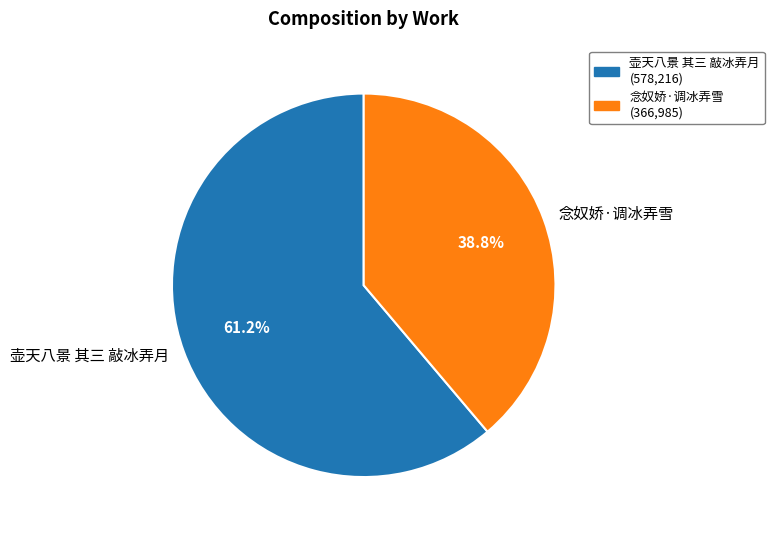

Which slice represents more than half of the pie?

壶天八景 其三 敲冰弄月